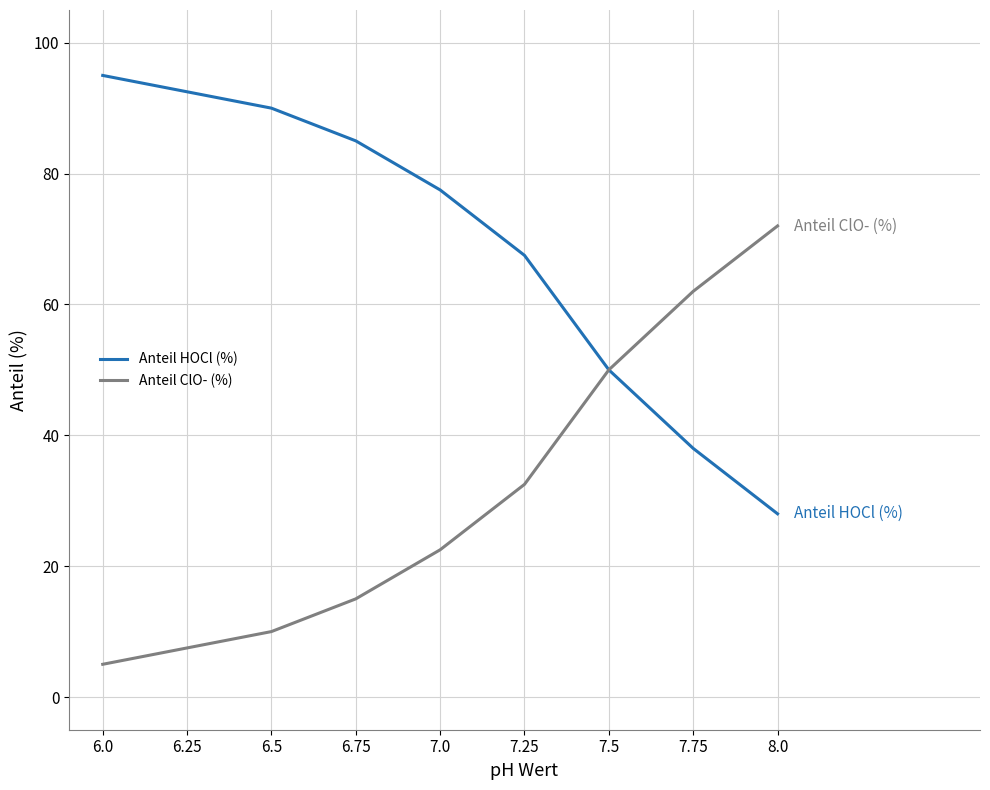

Is the value of Anteil ClO- (%) at 7.0 greater than the value of Anteil HOCl (%) at 8.0?

No